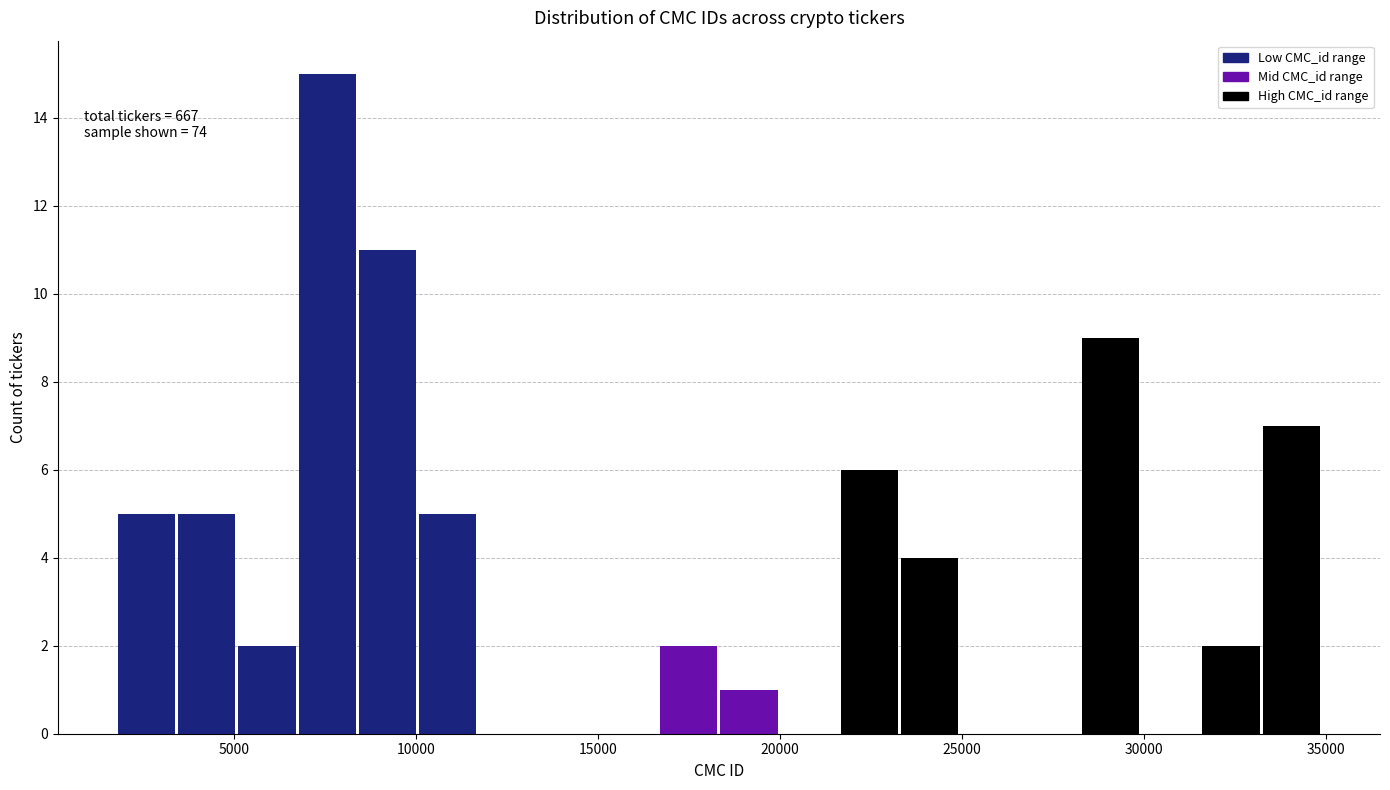

Around what value on the x-axis is the tallest bar? Give the approximate position of its centre, as read against the axis.

7500